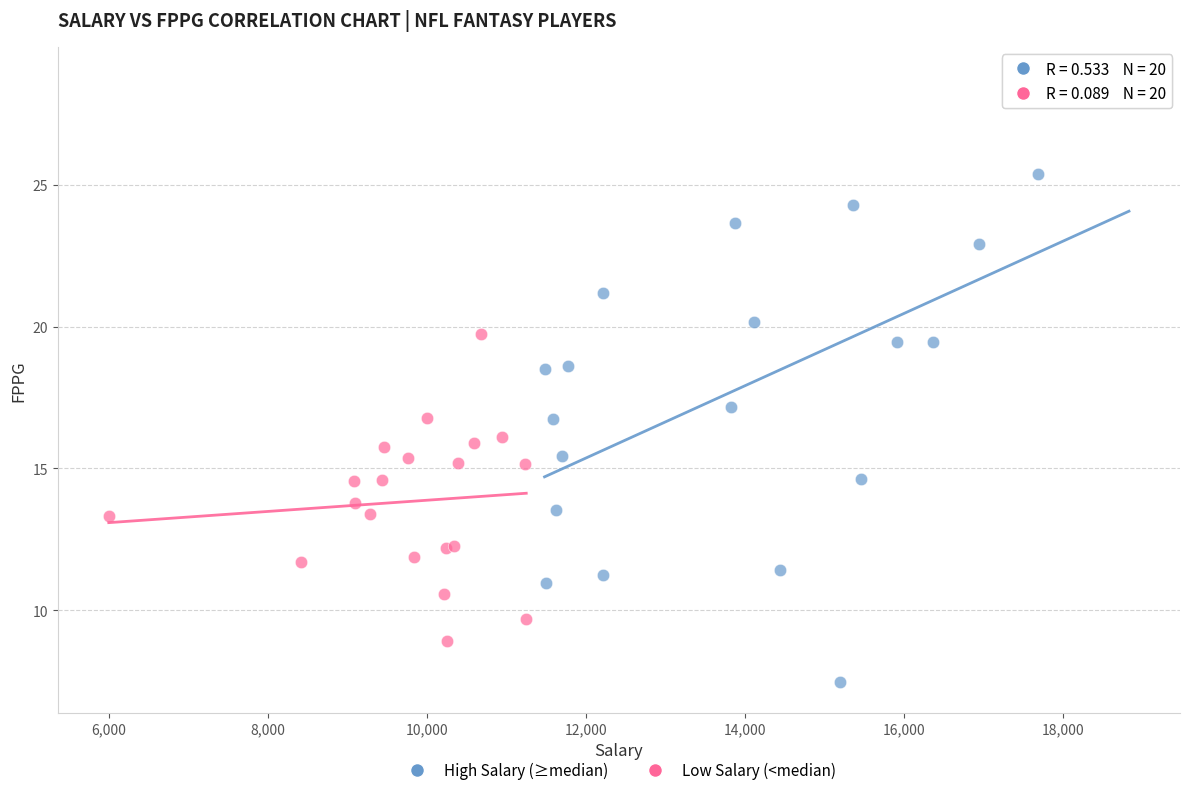

Which series has the widest spread of Y values?

High Salary (≥median)